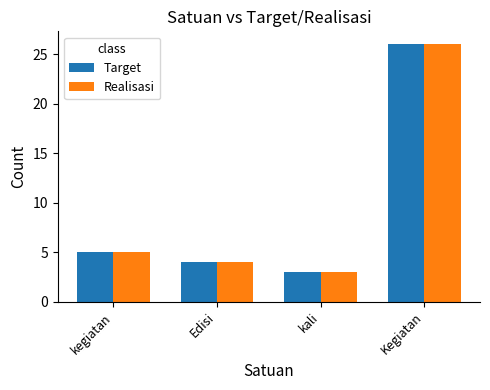

At which label is Realisasi closest to 14?

kegiatan